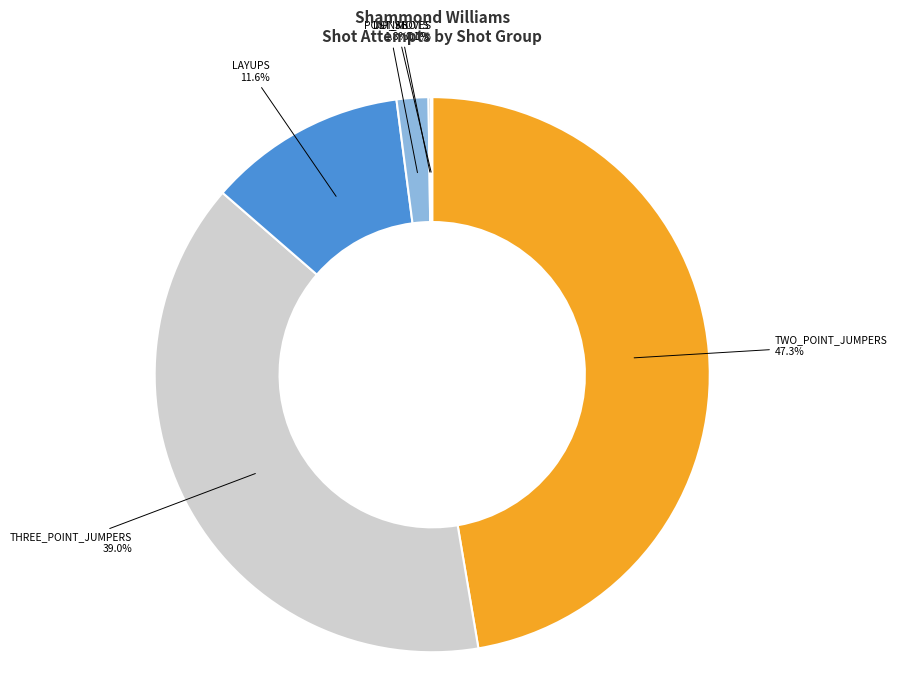

Is there any slice that represents more than half of the pie?

No